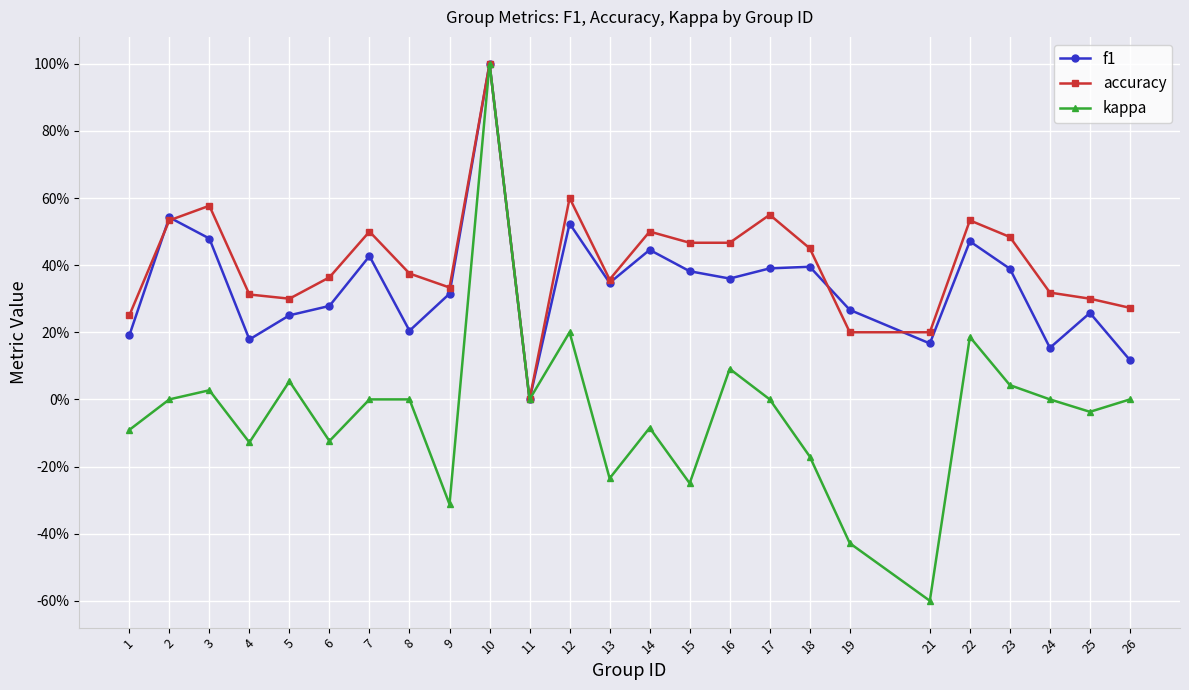

What are all the series names shown in the legend?

f1, accuracy, kappa